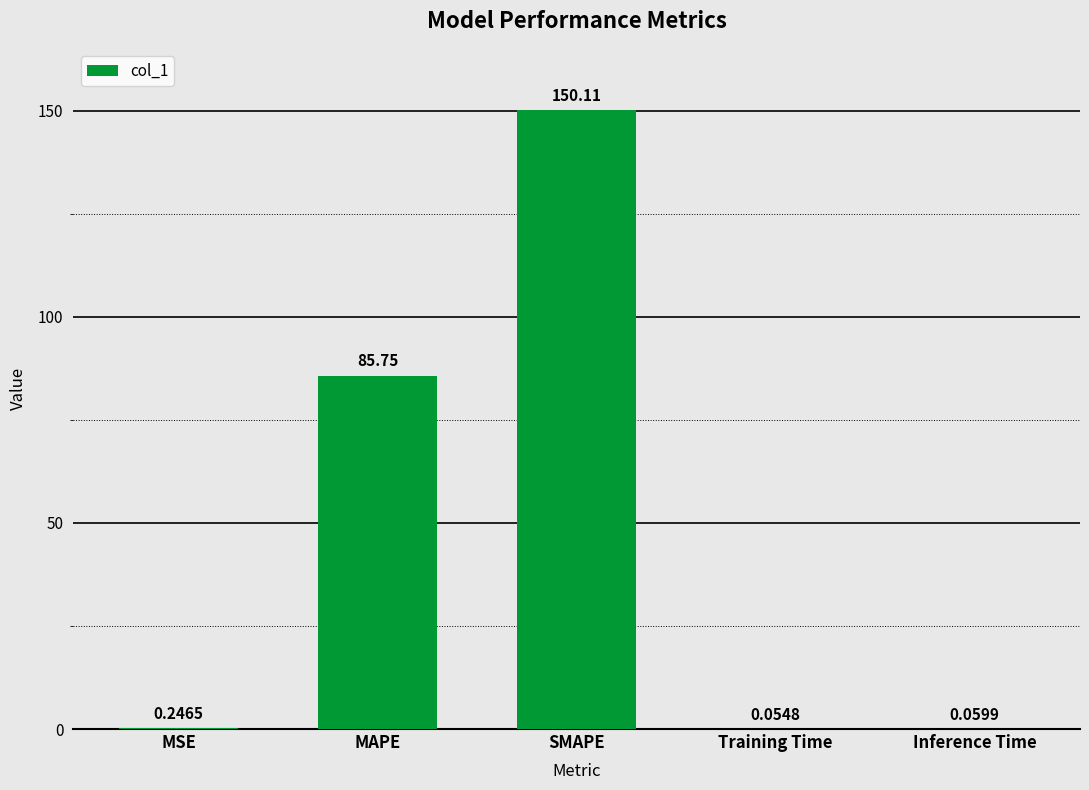

What is the sum of all values?

236.2